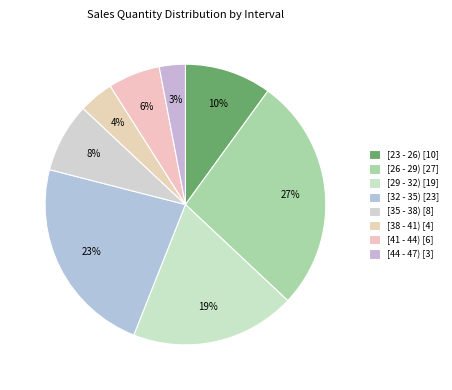

Is the sum of [35 - 38) and [29 - 32) greater than half?

No